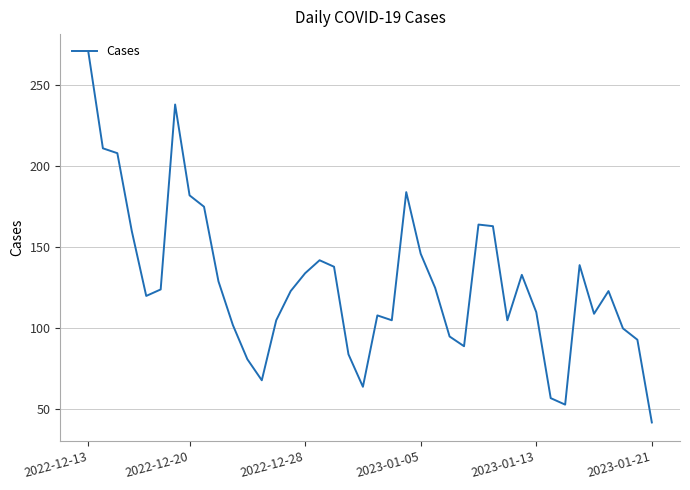

How many series are shown in this chart?

1